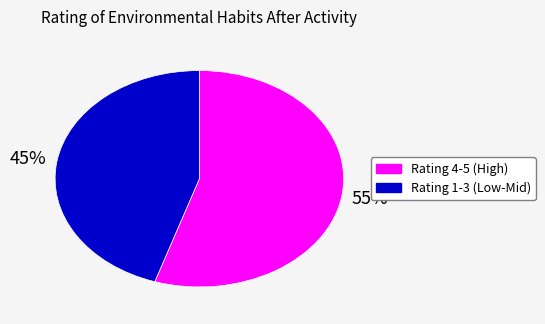

To the nearest percent, what is the difference between the largest and smallest slice percentages?

10%